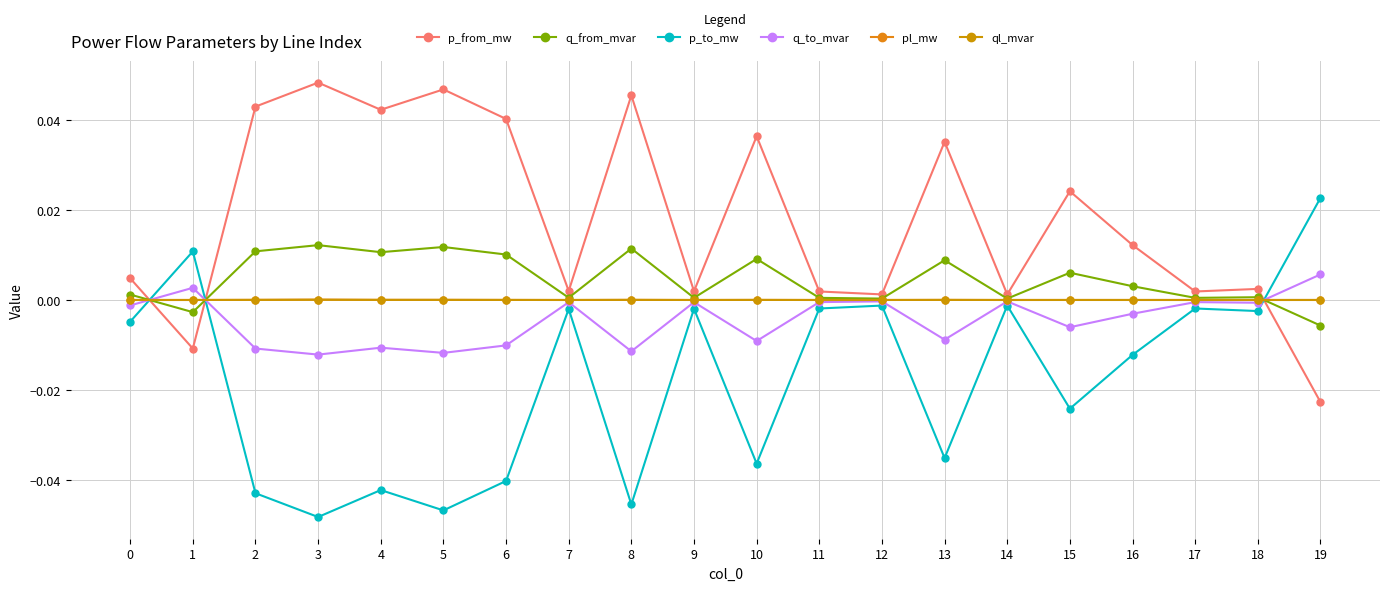

Which series changed the most between 15 and 18?

p_from_mw